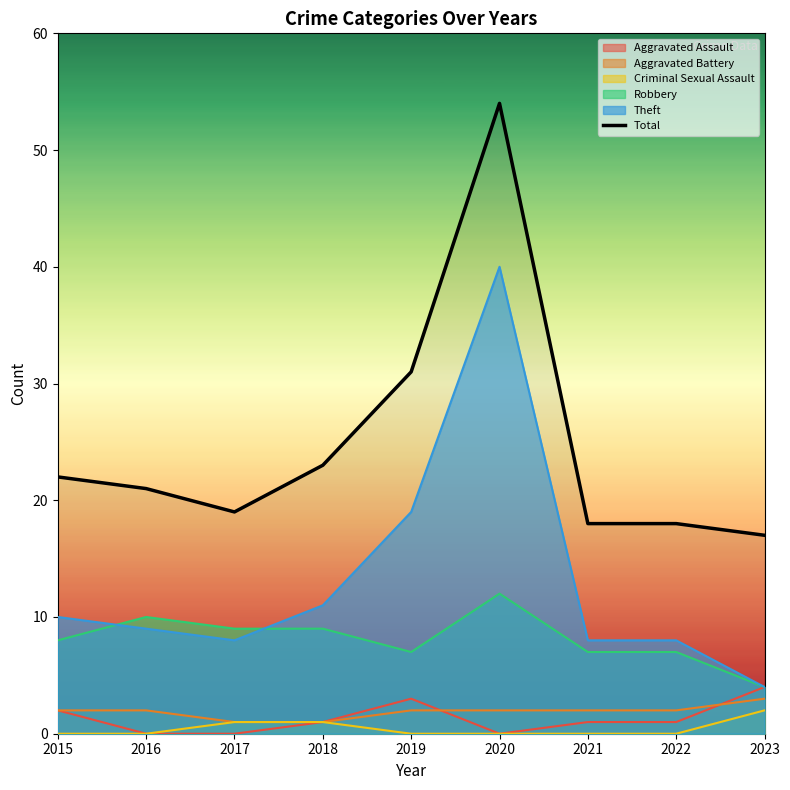

True or false: the data shows 13 at 2018.

False